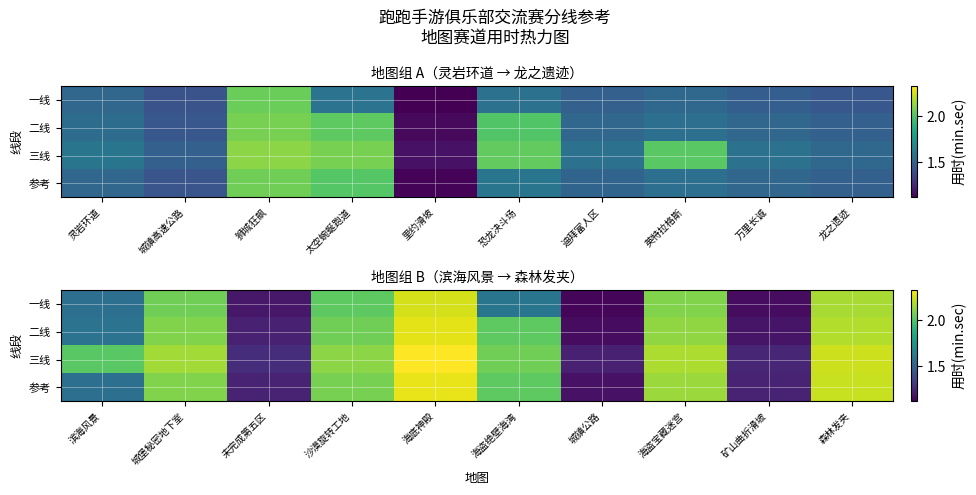

What is the difference between the highest and lowest values at 未完成第五区?

0.1